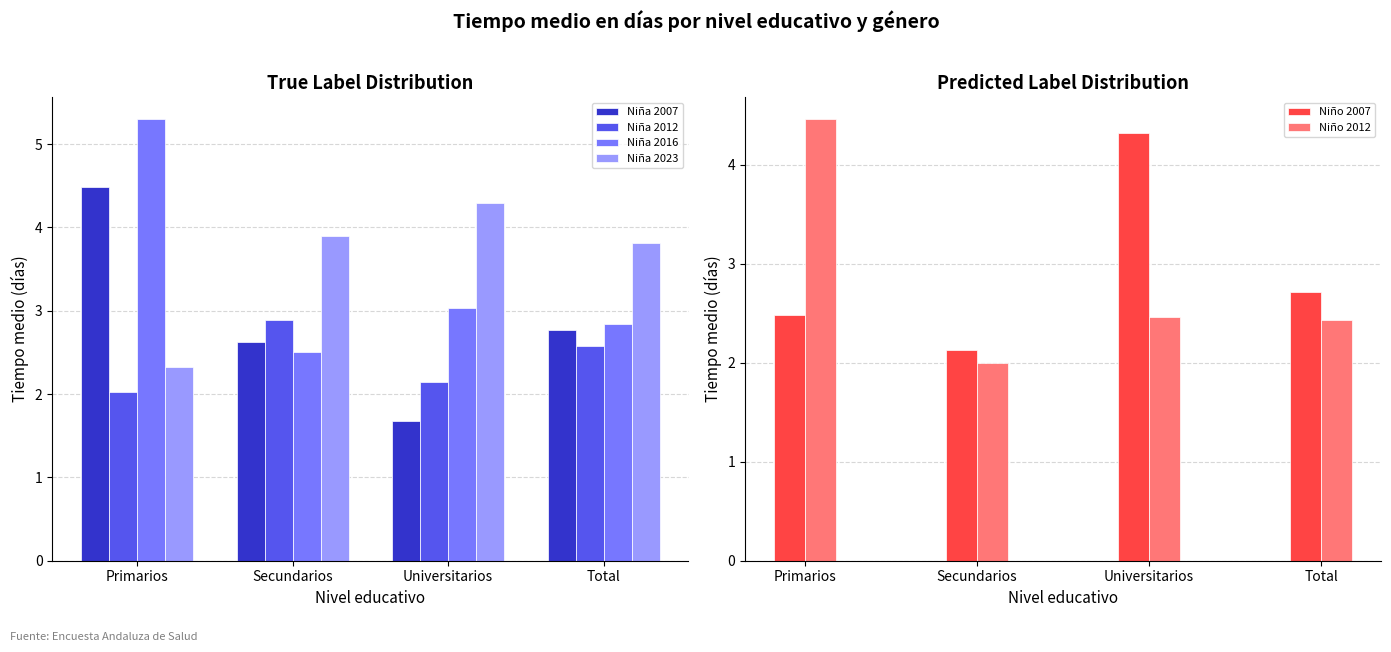

How many groups of bars are there?

4